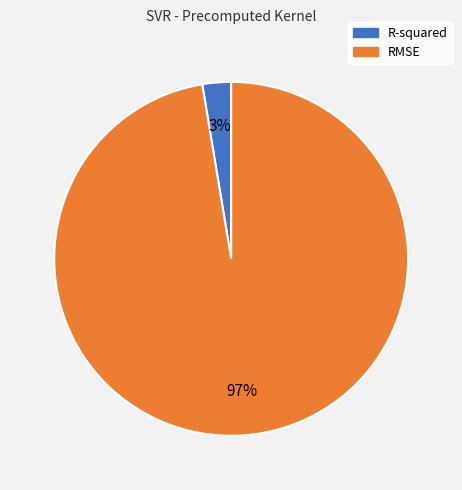

Which category has the biggest portion of the pie?

RMSE